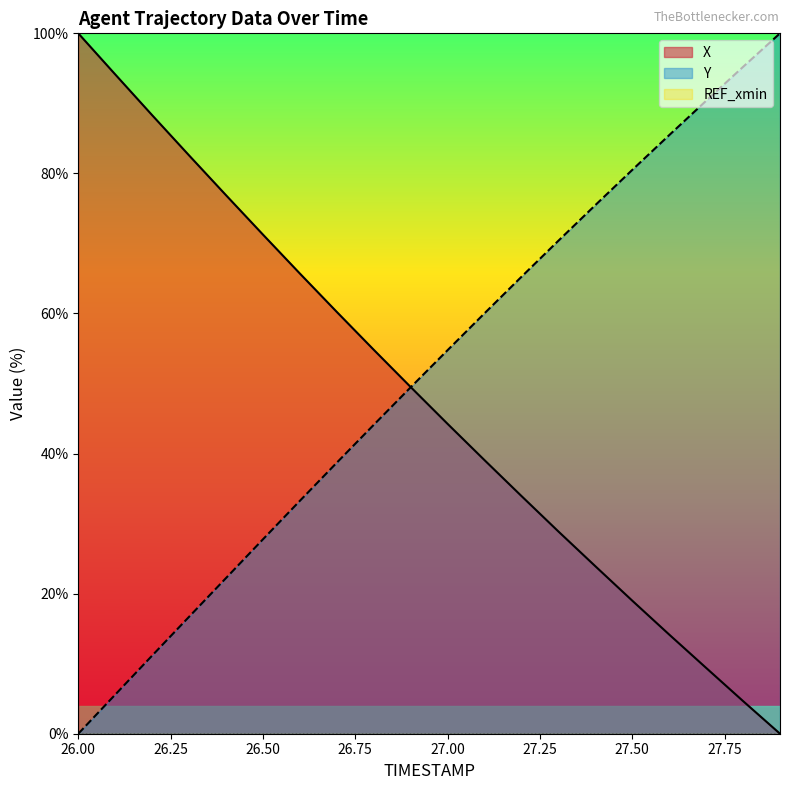

Where does the Y series first go above 54?

27.00